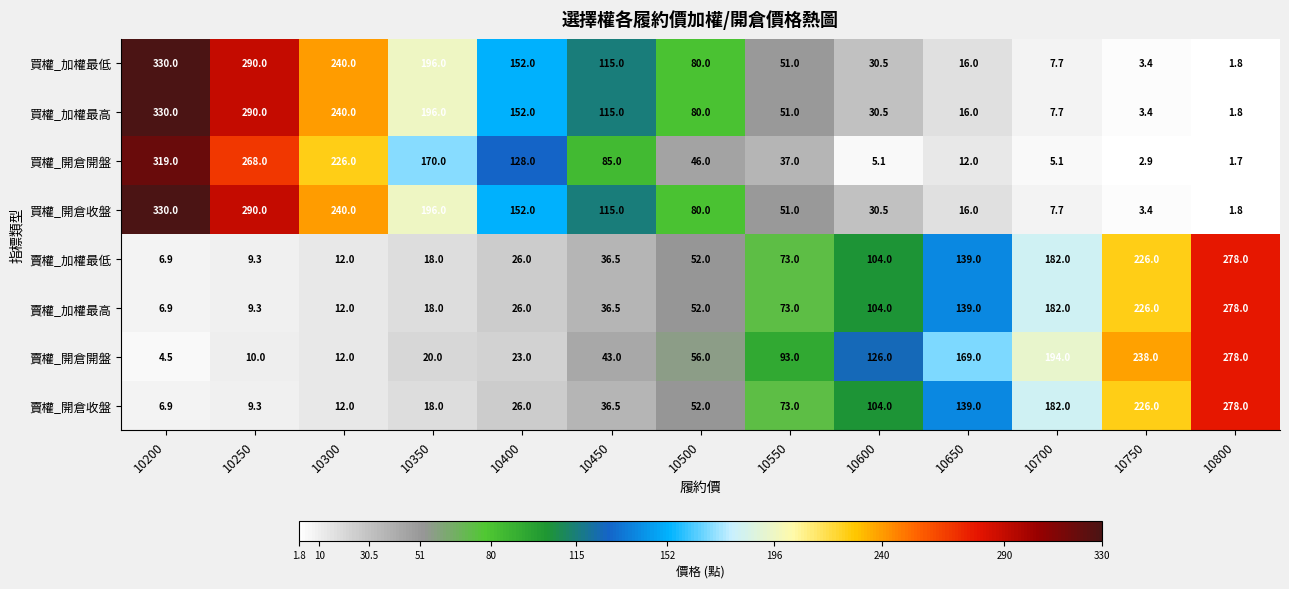

At how many categories does at least one series exceed 180?

7